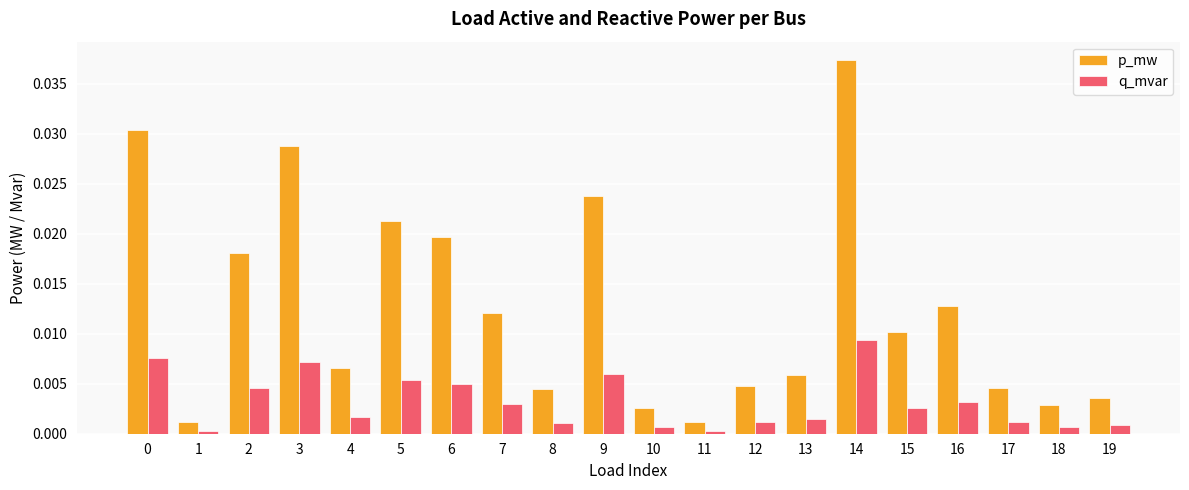

How many categories are shown in the chart?

20